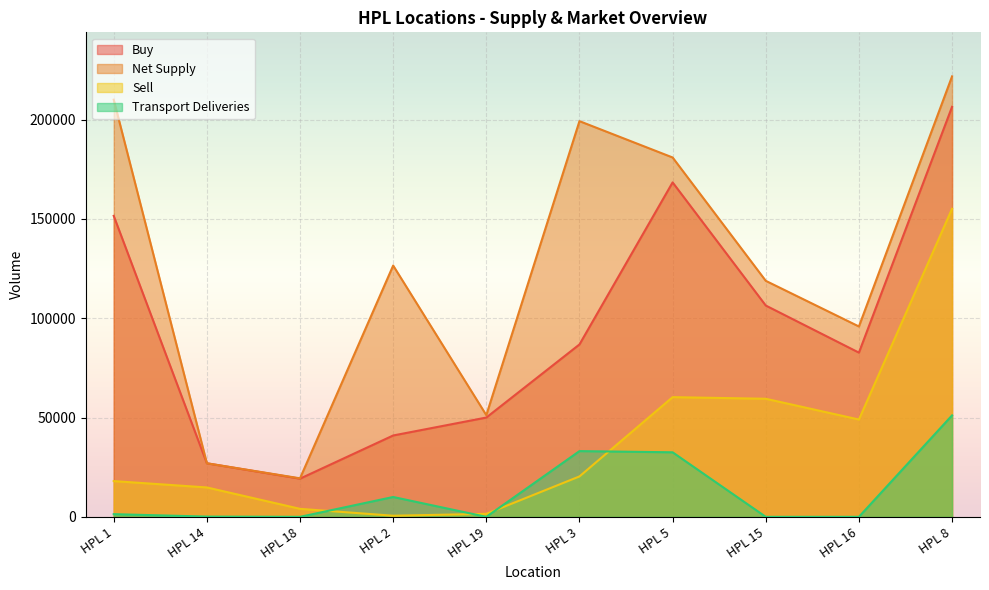

Where is the first local minimum for Buy?

HPL 18